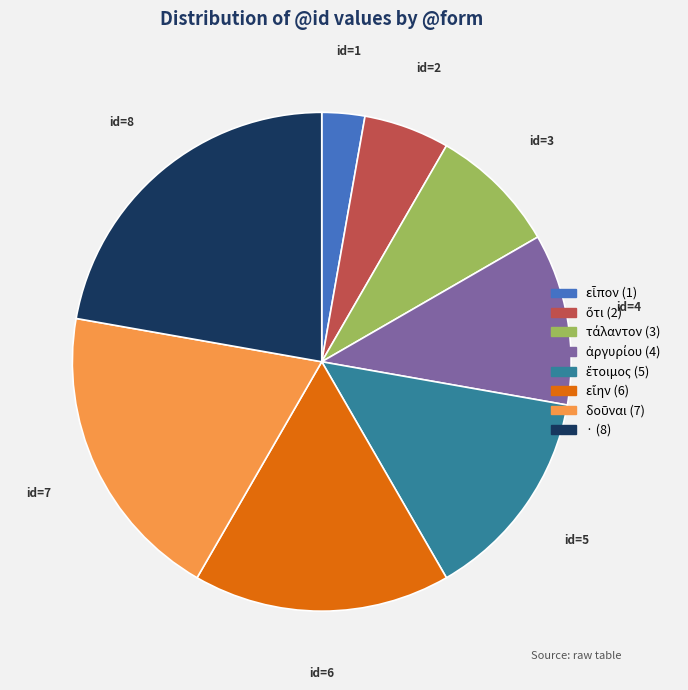

Which slice is the largest?

·